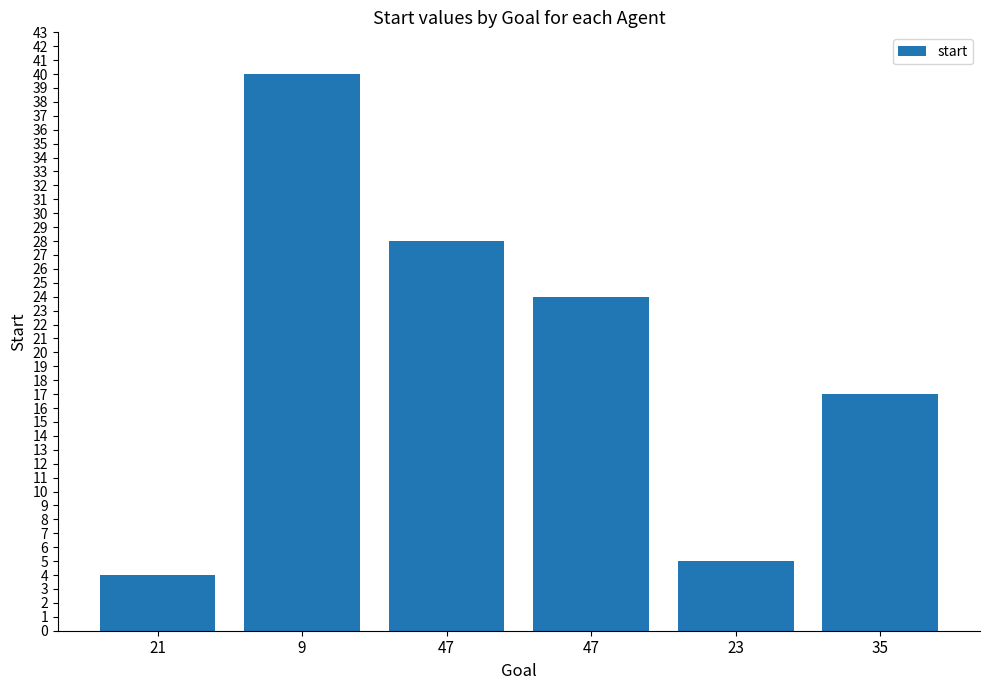

Reading left to right, list all the values displayed in this chart.

21=4	9=40	47=28	47=24	23=5	35=17